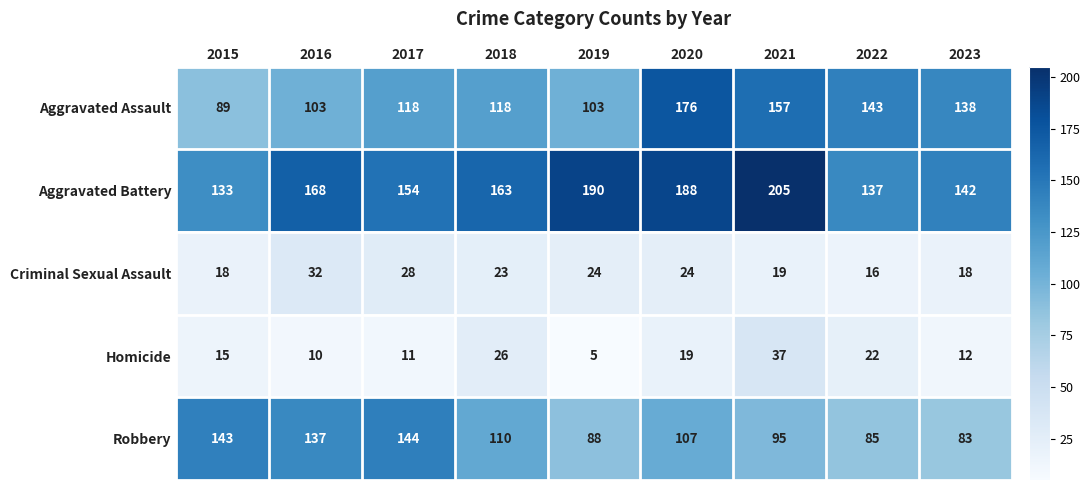

Count the number of categories in the chart.

9